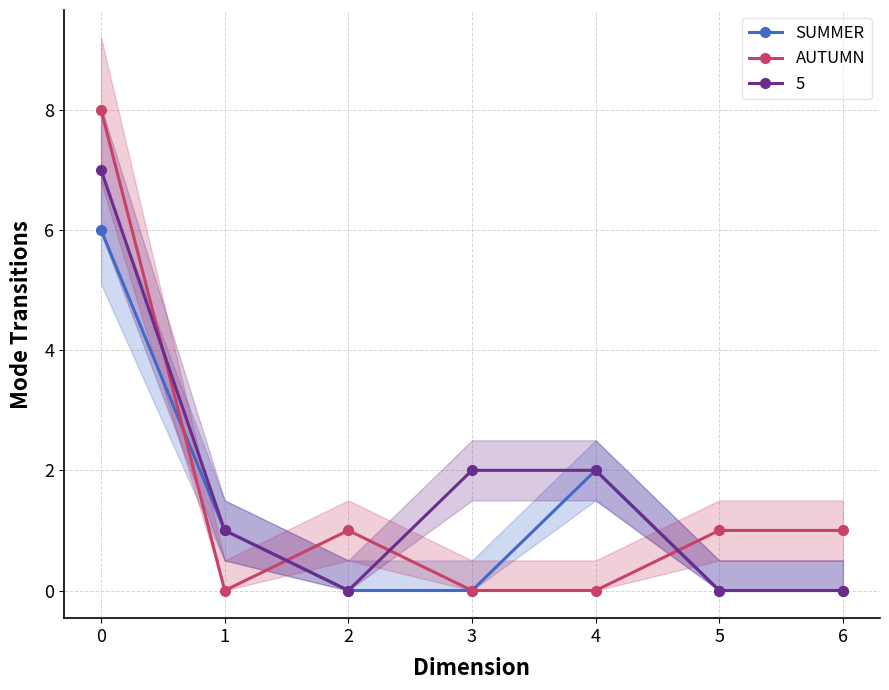

What is the difference between the maximum and minimum values in the AUTUMN series?

8